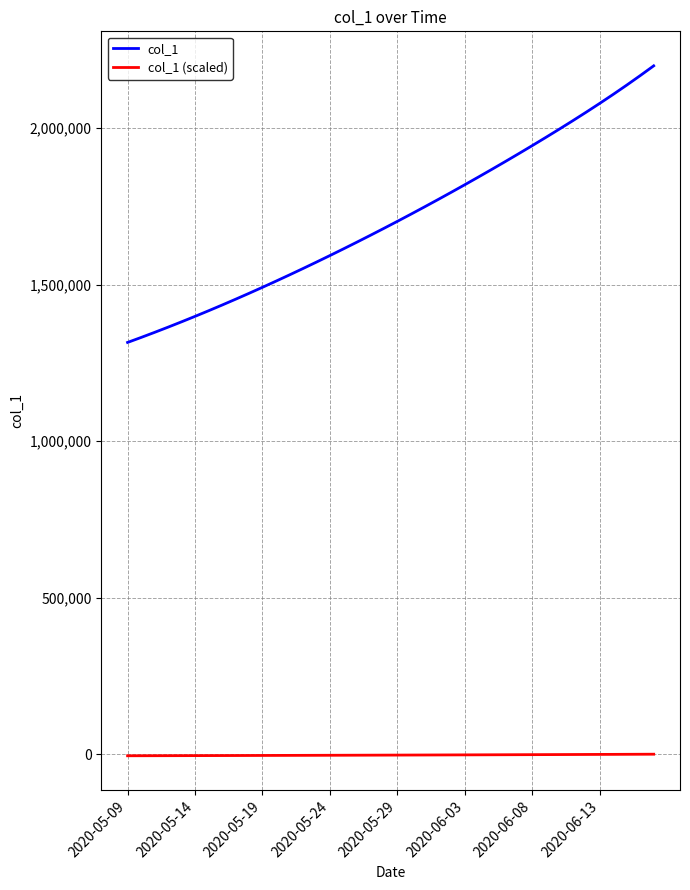

What is the greatest value displayed?

2198512.0